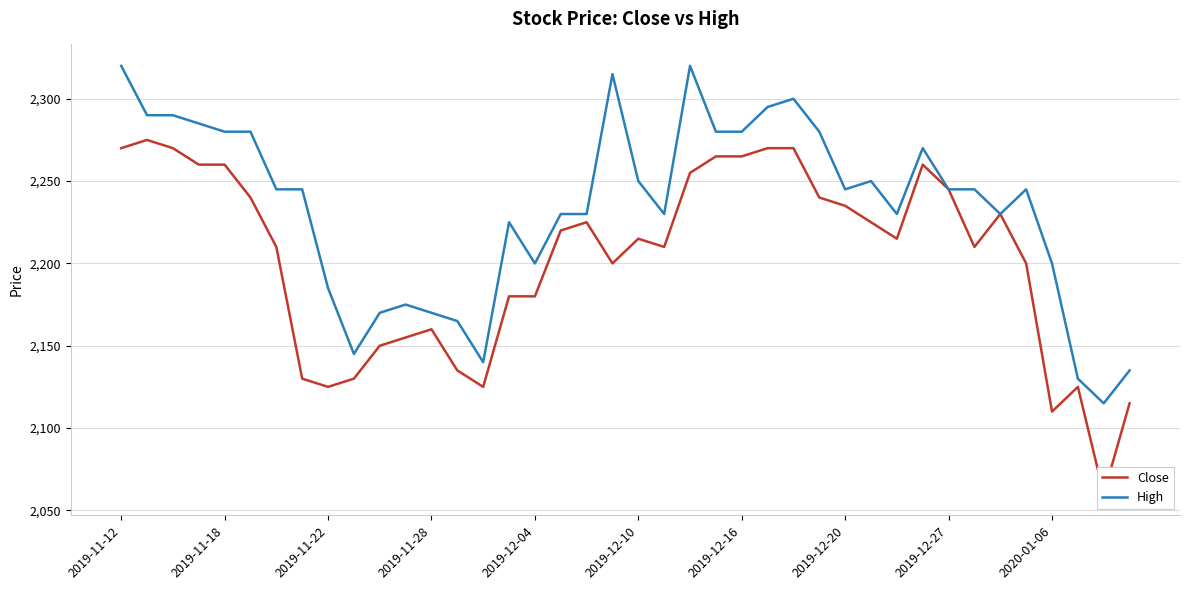

Which category has the highest value in the High series?

2019-11-12